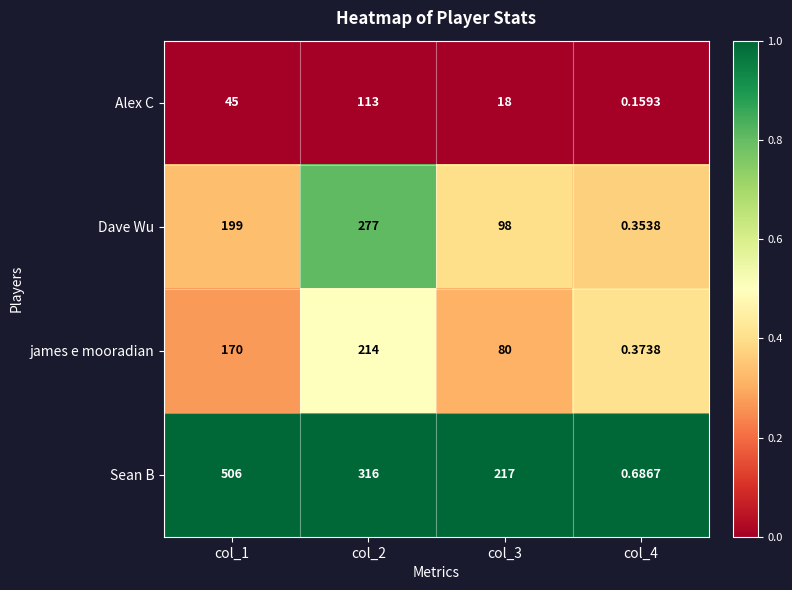

What is the spread (max minus min) of values at col_2?

203.0